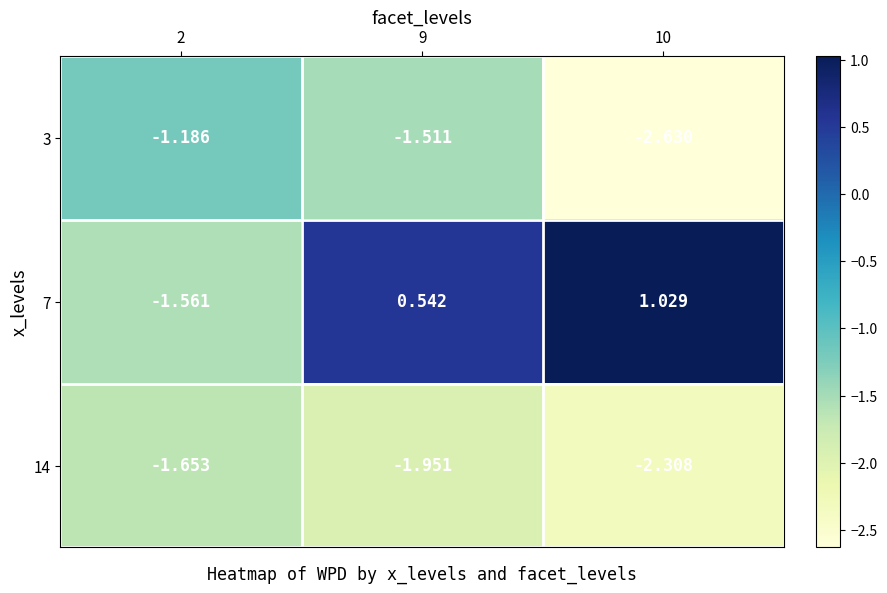

Which series has the widest spread of values?

7